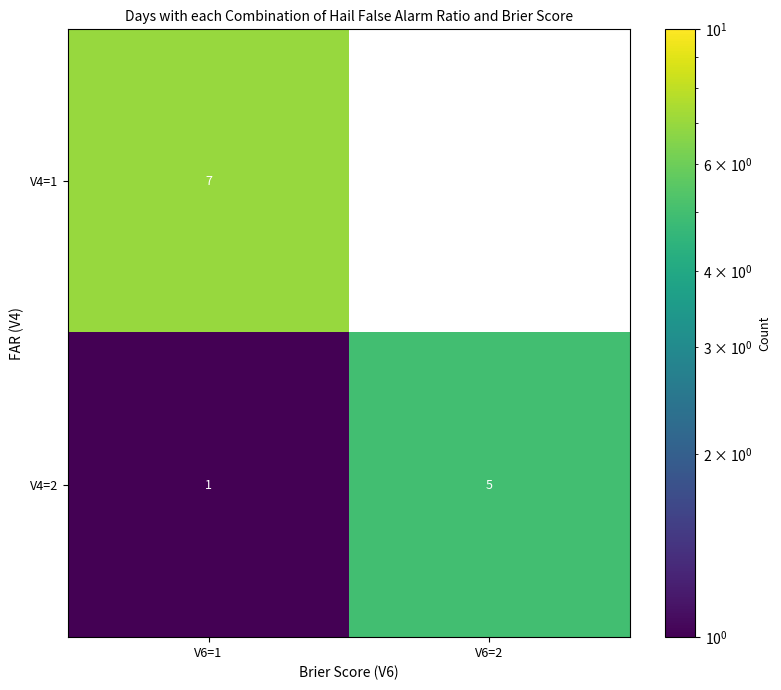

The value of V4=2 at V6=2 is 5. True or false?

True